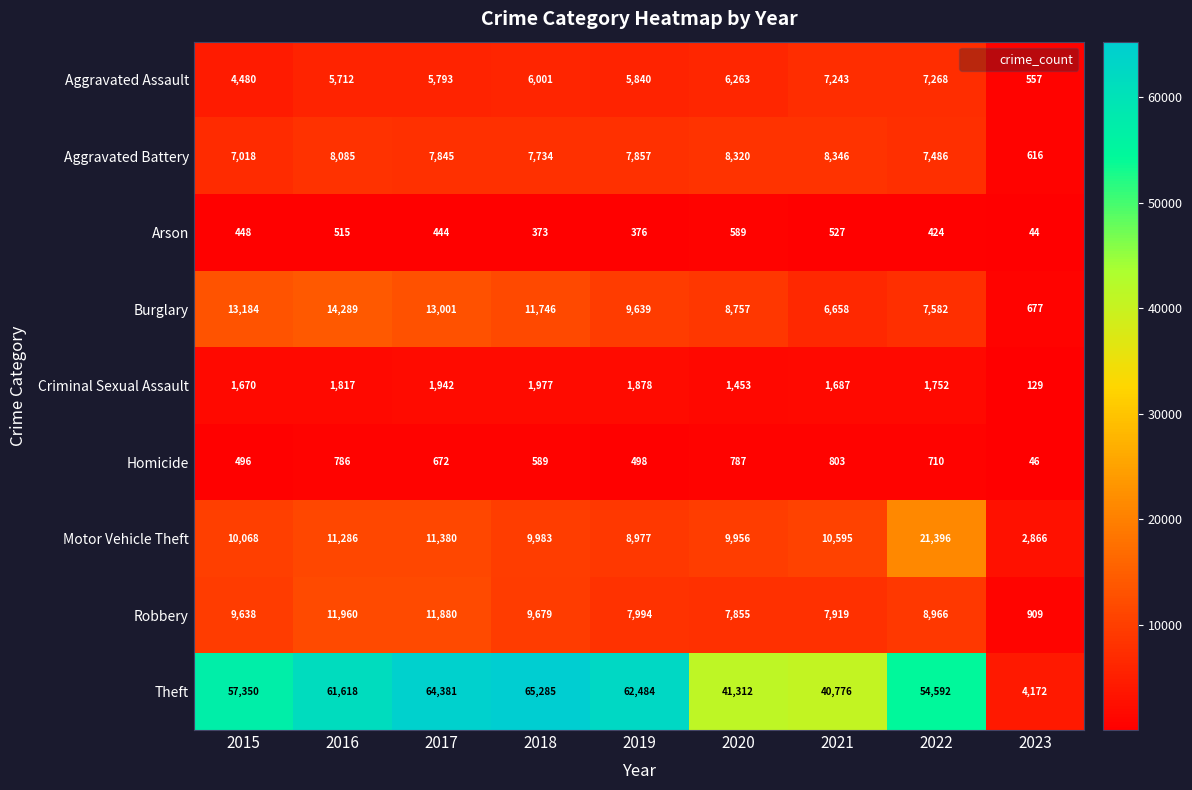

The value of Homicide at 2017 is 1057. True or false?

False